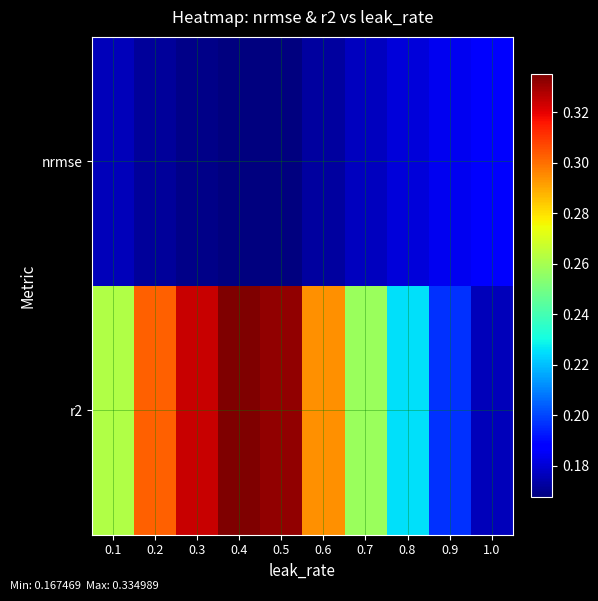

Reading left to right, transcribe all the data shown in this chart.

nrmse: 0.1=0.2	0.2=0.2	0.3=0.2	0.4=0.2	0.5=0.2	0.6=0.2	0.7=0.2	0.8=0.2	0.9=0.2	1.0=0.2
r2: 0.1=0.3	0.2=0.3	0.3=0.3	0.4=0.3	0.5=0.3	0.6=0.3	0.7=0.3	0.8=0.2	0.9=0.2	1.0=0.2